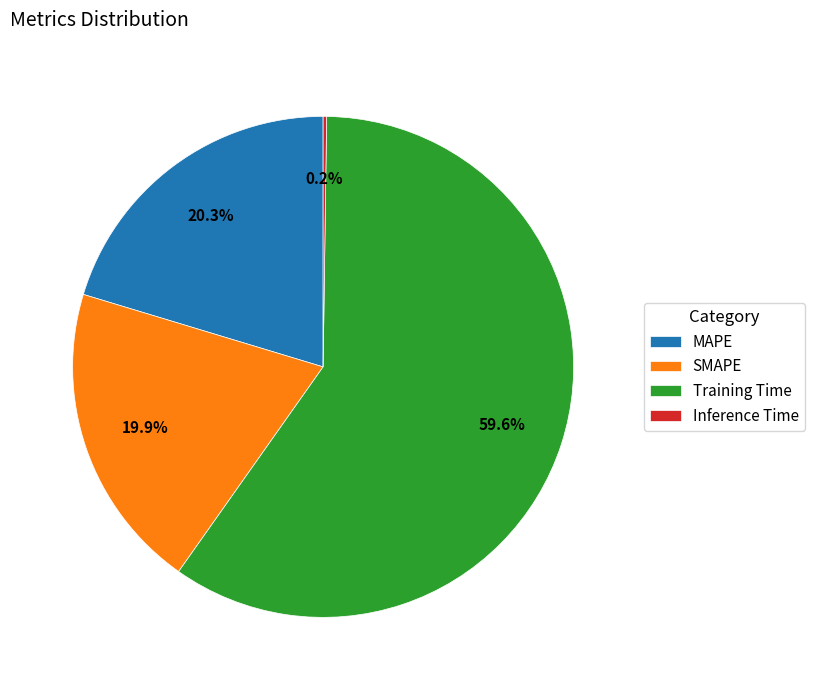

Is it true that SMAPE is 28% of the pie?

False